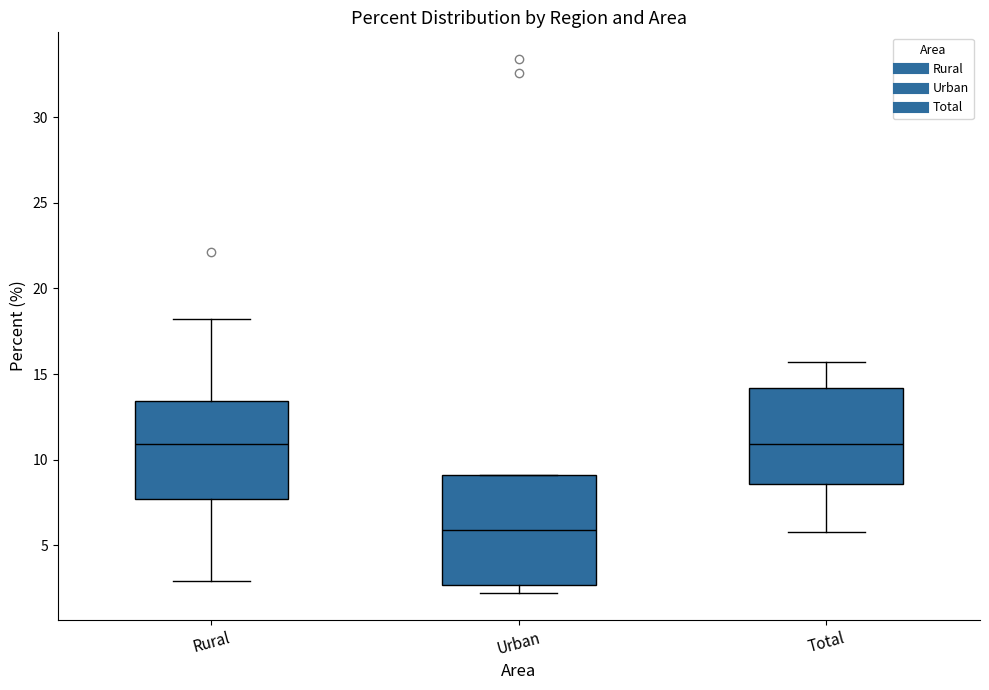

Reading left to right, read every box against the y-axis: the position of its median line, the range the box covers, and the ends of its whiskers. The values are not printed on the chart, so give them approximately, as read against the axis.

Rural: median 11.0, box 7.5 to 13.5, whiskers 3.0 to 18.0
Urban: median 6.0, box 2.5 to 9.0, whiskers 2.0 to 9.0
Total: median 11.0, box 8.5 to 14.0, whiskers 6.0 to 15.5